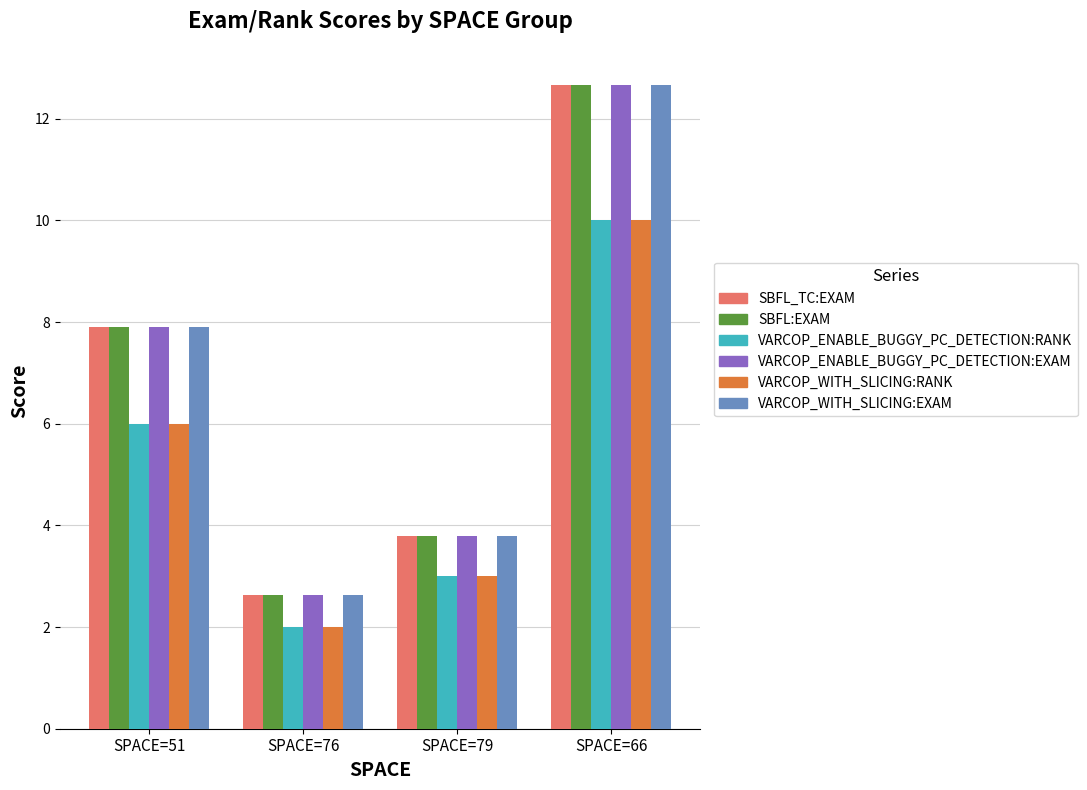

What is the spread (max minus min) of values at SPACE=66?

2.7